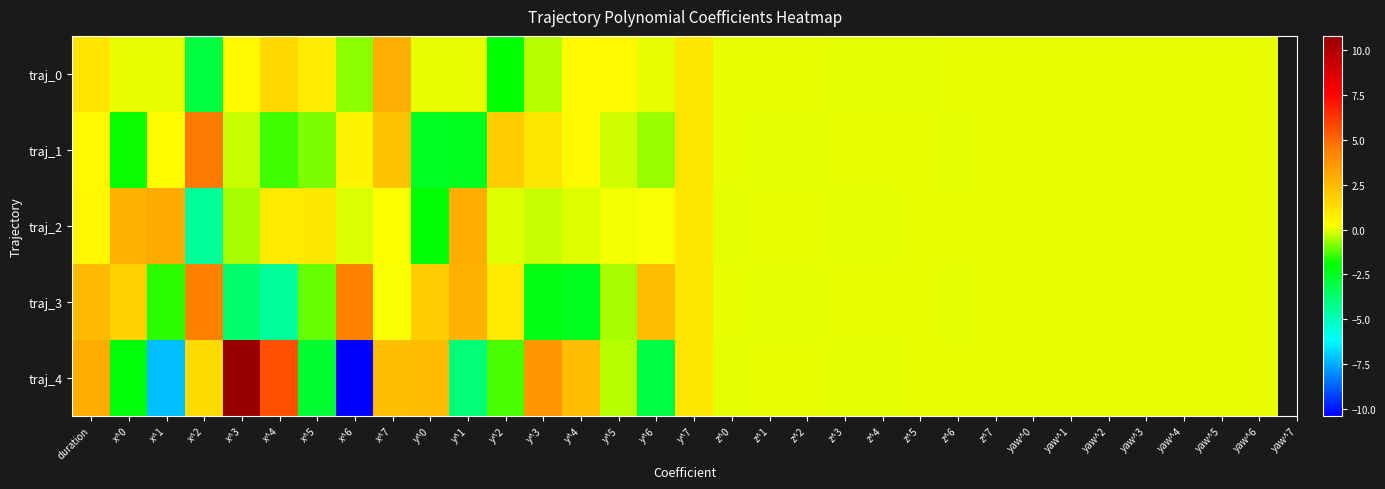

Reading left to right, extract all data points from this chart.

traj_0: duration=1.0	x^0=-0.0	x^1=0.0	x^2=-2.9	x^3=0.4	x^4=1.5	x^5=0.8	x^6=-0.8	x^7=2.8	y^0=-0.0	y^1=-0.0	y^2=-1.9	y^3=-0.4	y^4=0.4	y^5=0.4	y^6=0.0	y^7=1.0	z^0=0.0	z^1=-0.0	z^2=0.0	z^3=-0.0	z^4=-0.0	z^5=-0.0	z^6=0.0	z^7=0.0	yaw^0=0.0	yaw^1=0.0	yaw^2=0.0	yaw^3=0.0	yaw^4=0.0	yaw^5=0.0	yaw^6=0.0
traj_1: duration=0.4	x^0=-1.8	x^1=0.3	x^2=4.5	x^3=-0.3	x^4=-1.4	x^5=-0.9	x^6=0.6	x^7=2.2	y^0=-2.5	y^1=-2.4	y^2=1.8	y^3=1.0	y^4=0.4	y^5=-0.2	y^6=-0.6	y^7=1.0	z^0=0.0	z^1=-0.0	z^2=-0.0	z^3=0.0	z^4=0.0	z^5=0.0	z^6=-0.0	z^7=0.0	yaw^0=0.0	yaw^1=0.0	yaw^2=0.0	yaw^3=0.0	yaw^4=0.0	yaw^5=0.0	yaw^6=0.0
traj_2: duration=0.5	x^0=2.7	x^1=3.0	x^2=-4.4	x^3=-0.5	x^4=0.9	x^5=0.9	x^6=-0.1	x^7=0.2	y^0=-1.9	y^1=2.9	y^2=-0.1	y^3=-0.3	y^4=-0.1	y^5=0.1	y^6=0.2	y^7=1.0	z^0=-0.0	z^1=0.0	z^2=0.0	z^3=-0.0	z^4=-0.0	z^5=-0.0	z^6=0.0	z^7=0.0	yaw^0=0.0	yaw^1=0.0	yaw^2=0.0	yaw^3=0.0	yaw^4=0.0	yaw^5=0.0	yaw^6=0.0
traj_3: duration=2.4	x^0=1.7	x^1=-1.6	x^2=4.3	x^3=-3.7	x^4=-4.5	x^5=-1.1	x^6=4.4	x^7=0.2	y^0=1.8	y^1=2.7	y^2=0.9	y^3=-2.2	y^4=-2.4	y^5=-0.5	y^6=2.3	y^7=1.0	z^0=0.0	z^1=-0.0	z^2=-0.0	z^3=0.0	z^4=0.0	z^5=0.0	z^6=-0.0	z^7=0.0	yaw^0=0.0	yaw^1=0.0	yaw^2=0.0	yaw^3=0.0	yaw^4=0.0	yaw^5=0.0	yaw^6=0.0
traj_4: duration=2.9	x^0=-2.1	x^1=-7.2	x^2=1.3	x^3=10.8	x^4=5.6	x^5=-2.7	x^6=-10.4	x^7=2.3	y^0=2.4	y^1=-3.9	y^2=-1.3	y^3=3.6	y^4=2.3	y^5=-0.4	y^6=-3.0	y^7=1.0	z^0=-0.0	z^1=0.0	z^2=0.0	z^3=-0.0	z^4=-0.0	z^5=0.0	z^6=0.0	z^7=0.0	yaw^0=0.0	yaw^1=0.0	yaw^2=0.0	yaw^3=0.0	yaw^4=0.0	yaw^5=0.0	yaw^6=0.0